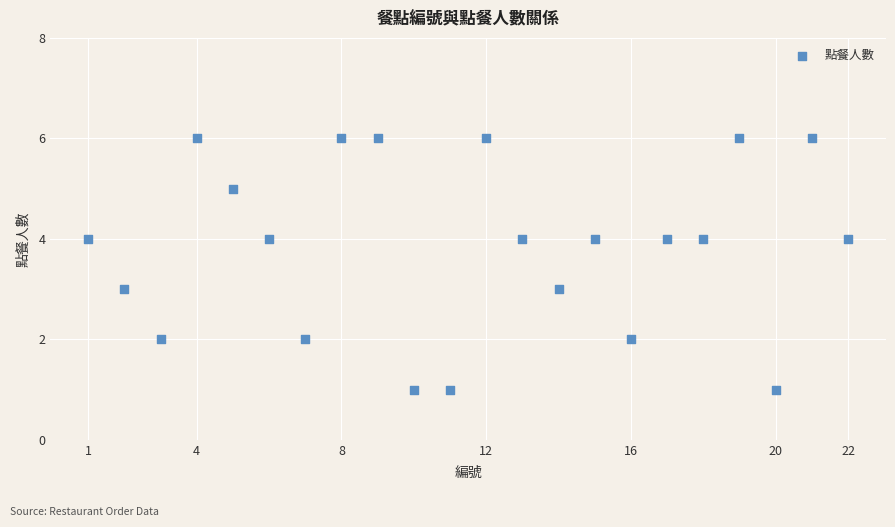

What is the range of Y values (max minus min)?

5